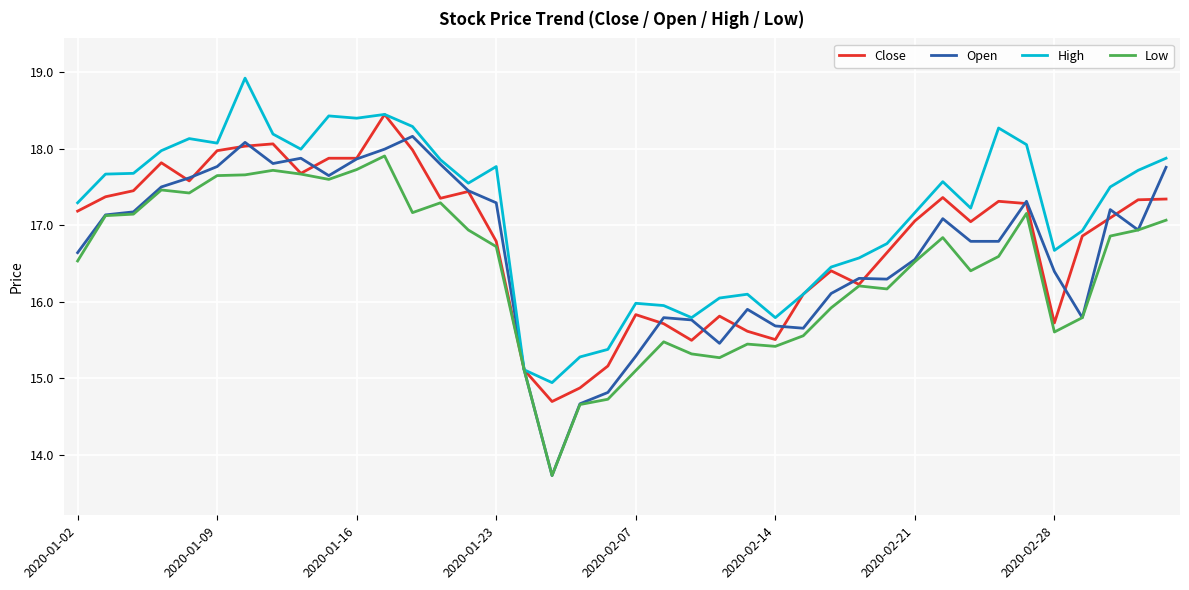

Which series has the largest total across all categories?

High